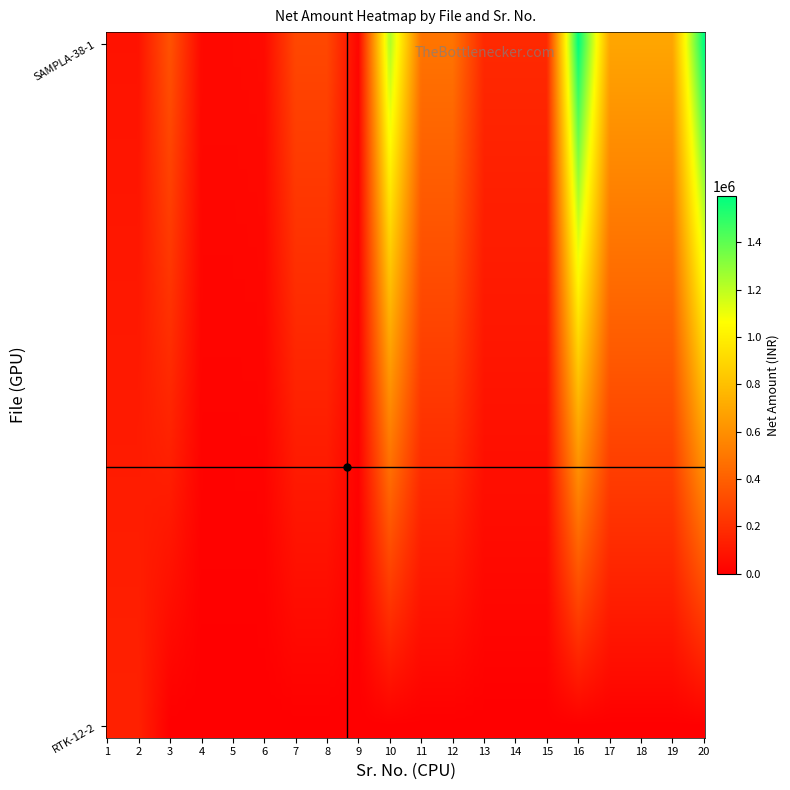

Where is OAP-RTK-RTK-05.11.2018-12-2.xlsx nearest to the value 69573?

3